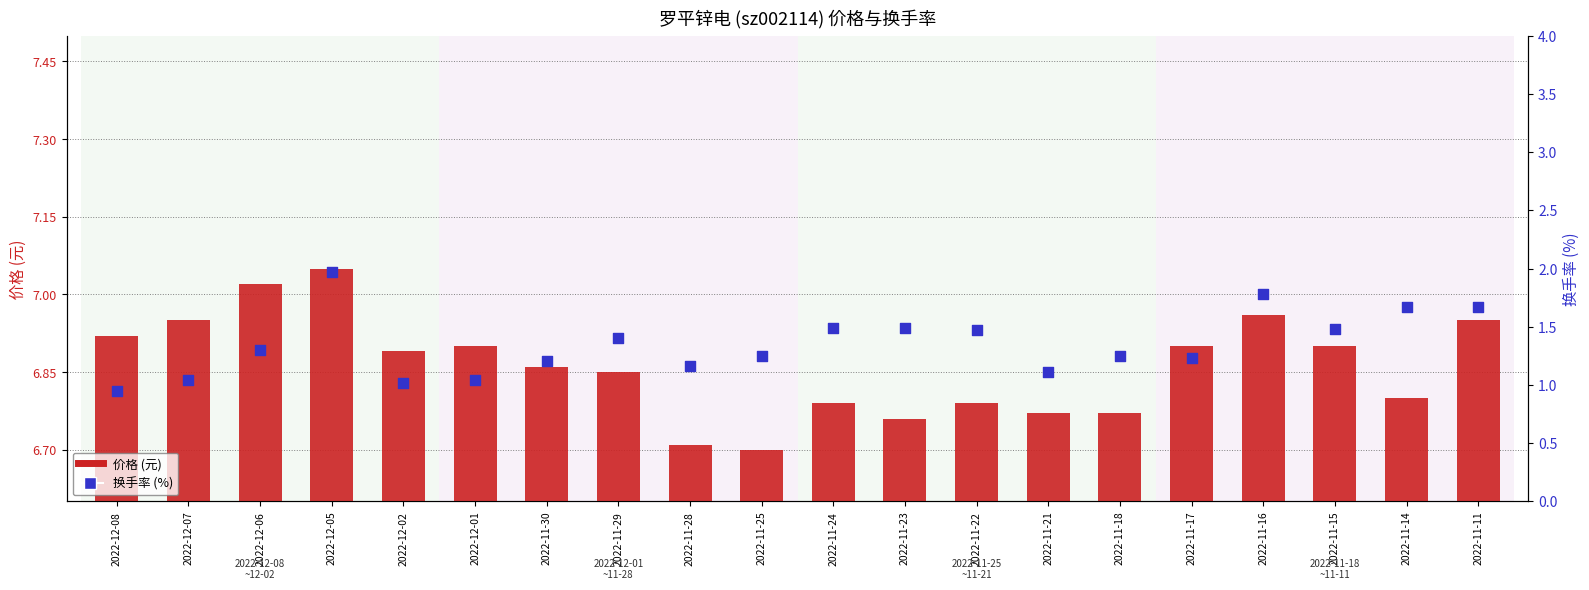

Which series has the widest spread of Y values?

换手率 (%)